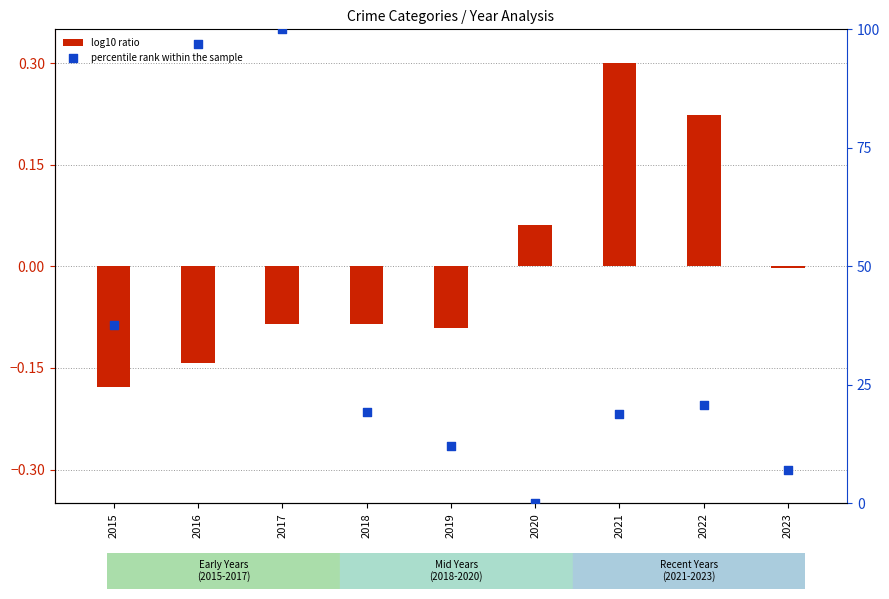

Which series has the widest spread of Y values?

percentile rank within the sample